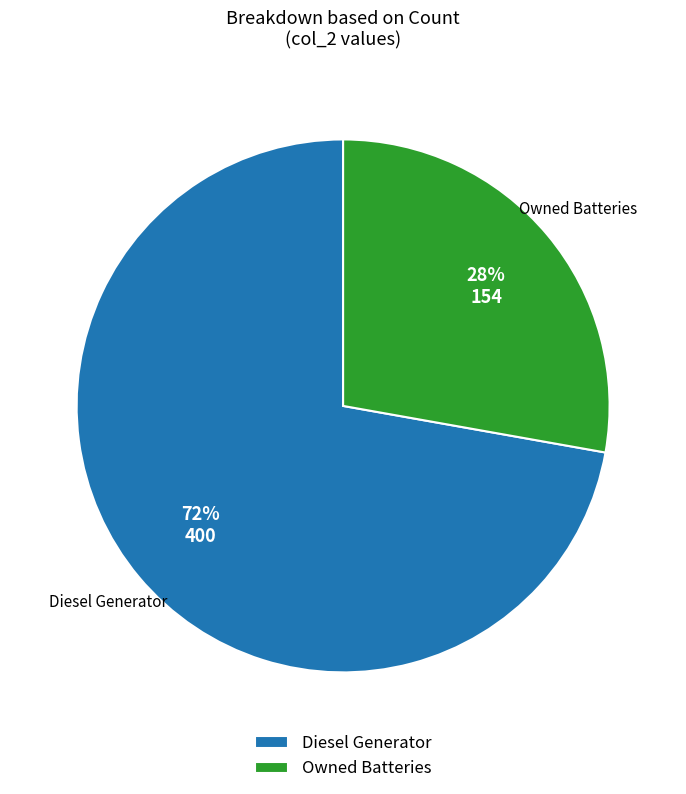

How many segments does this pie chart have?

2